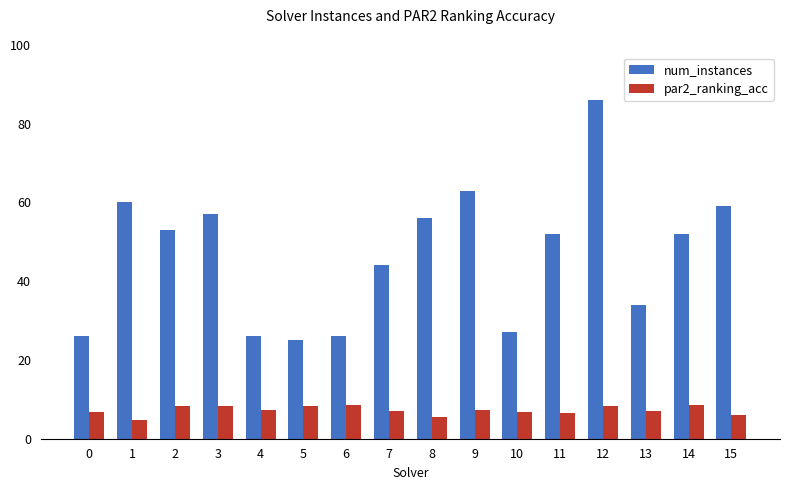

At 5, list the series in order from smallest to largest.

par2_ranking_acc, num_instances